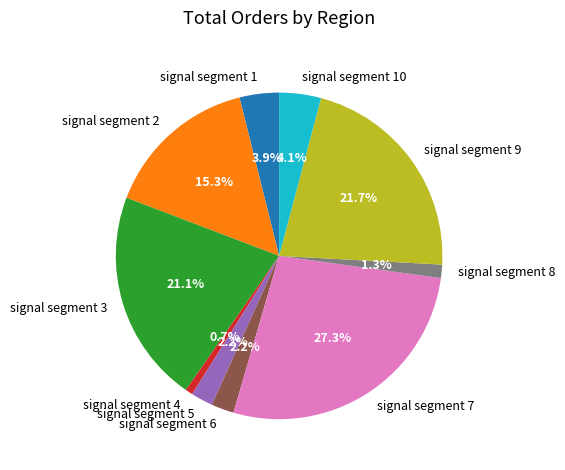

What is the smallest slice in the pie chart?

signal segment 4